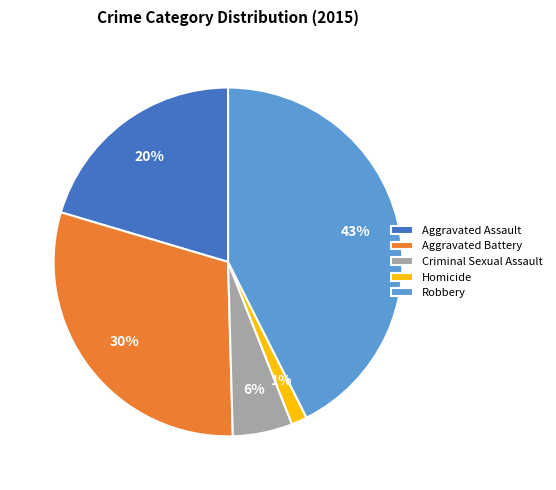

To the nearest percent, what percentage of the pie is Criminal Sexual Assault?

6%